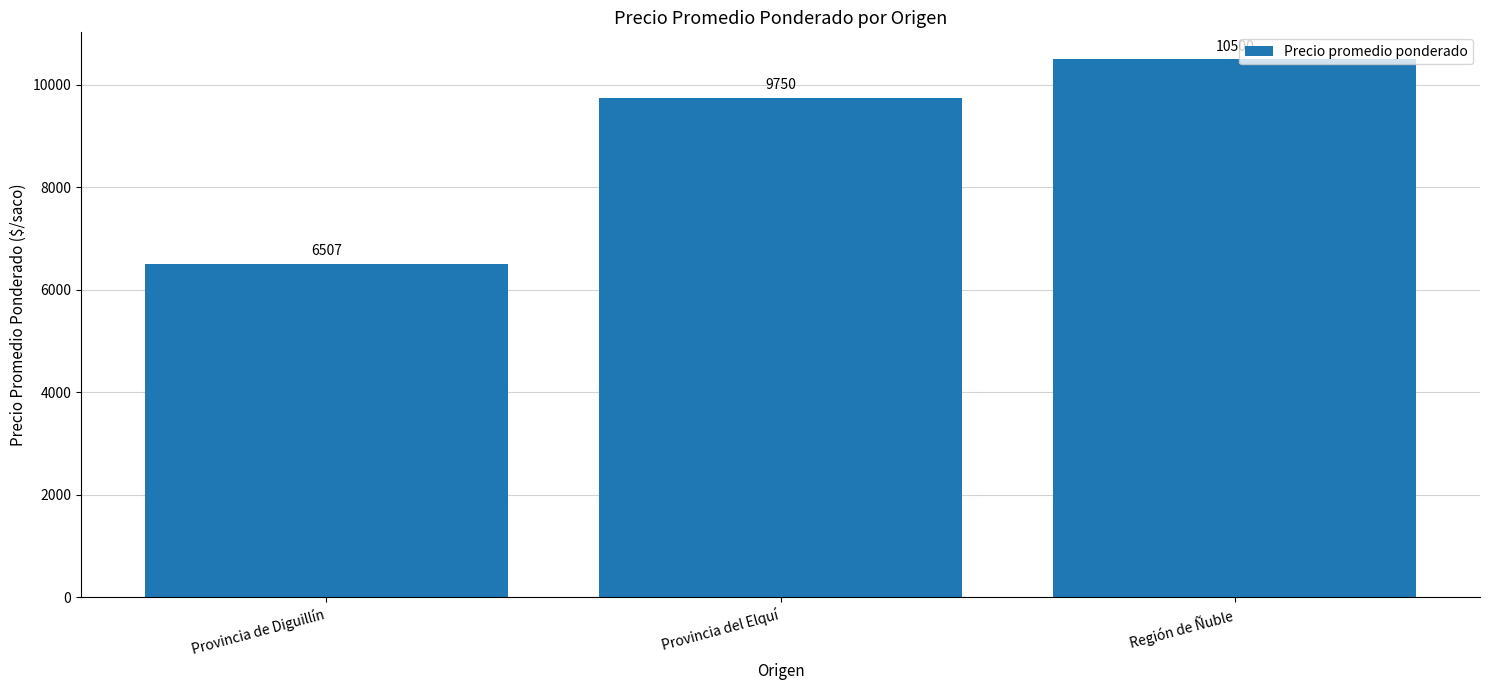

Rank the categories by value from lowest to highest.

Provincia de Diguillín, Provincia del Elquí, Región de Ñuble